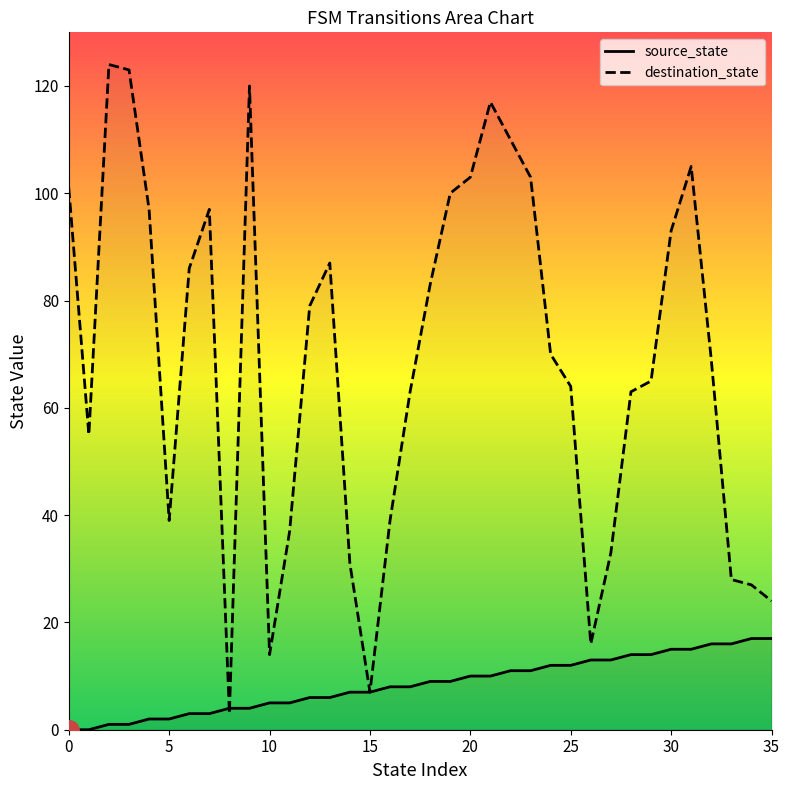

What is the maximum value for destination_state?

124